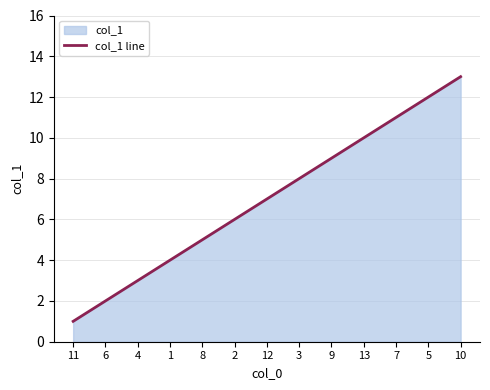

Which label corresponds to the largest value in the chart?

10